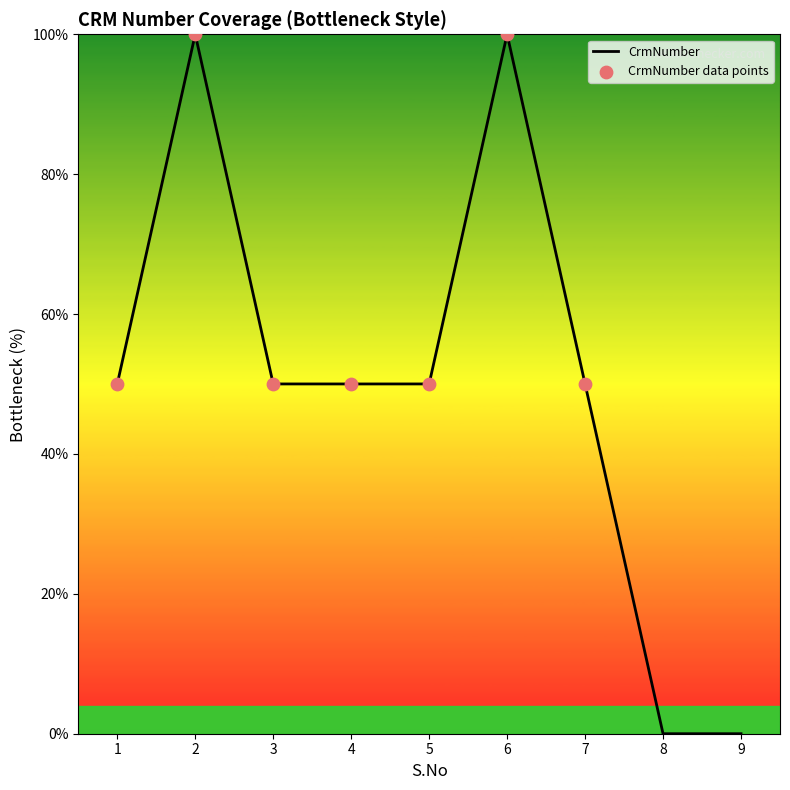

What is the change in value from 7 to 8?

-50.0